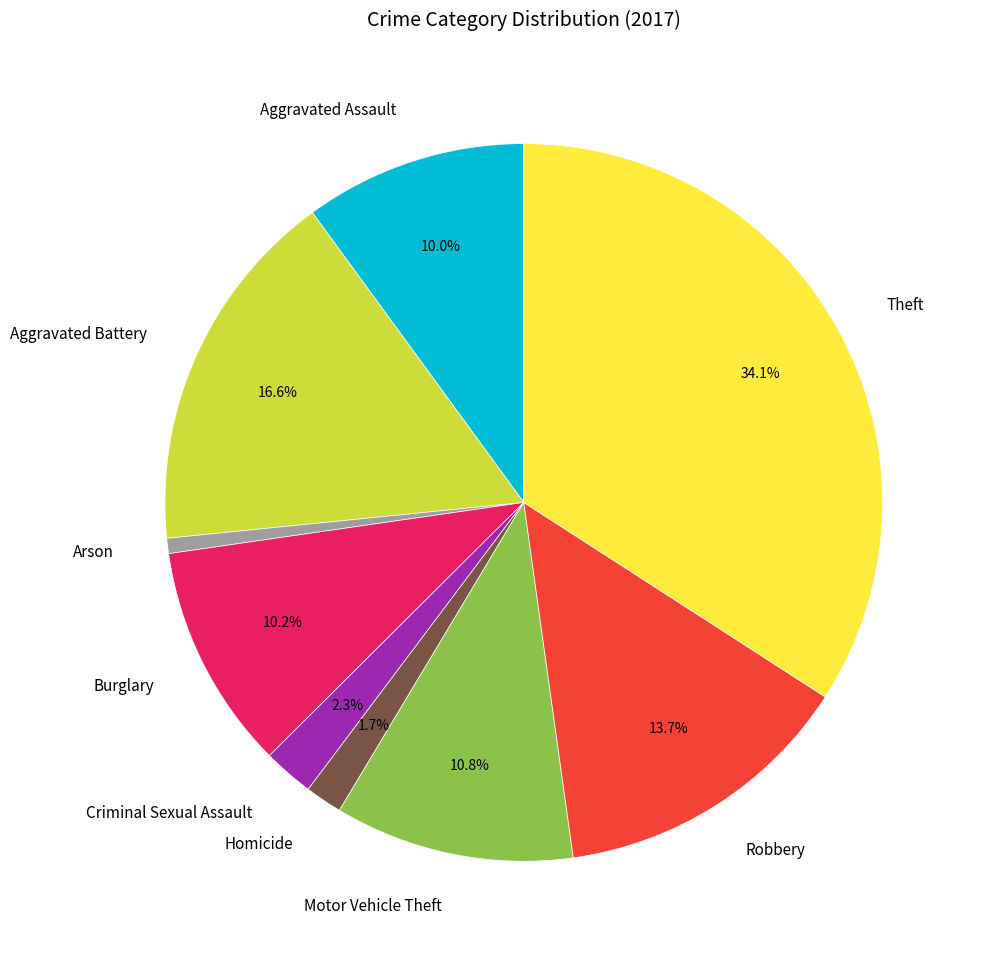

What is the ratio of the value at Aggravated Battery to the value at Motor Vehicle Theft?

1.5